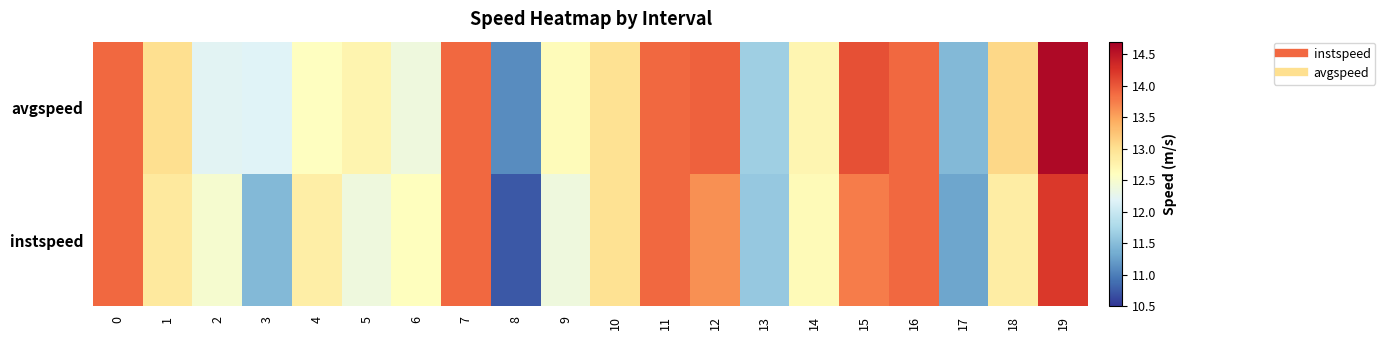

Rank the series by their maximum value, from lowest to highest.

instspeed, avgspeed